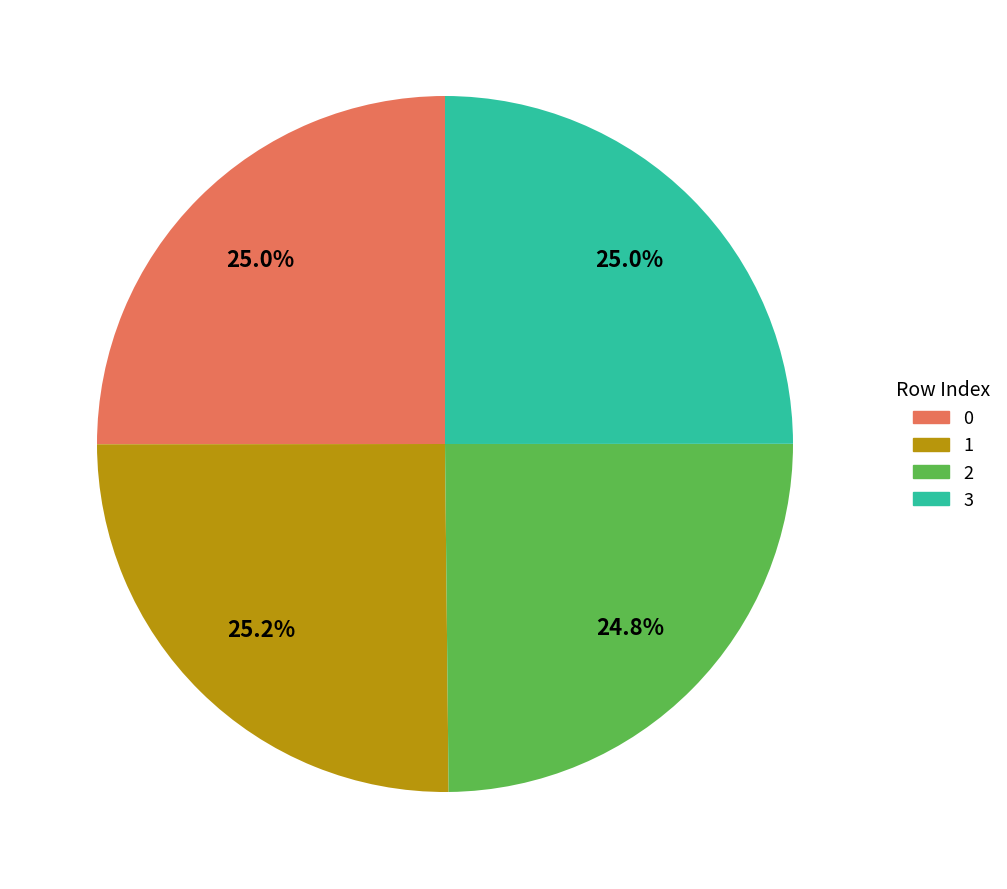

Does any single category account for the majority?

No